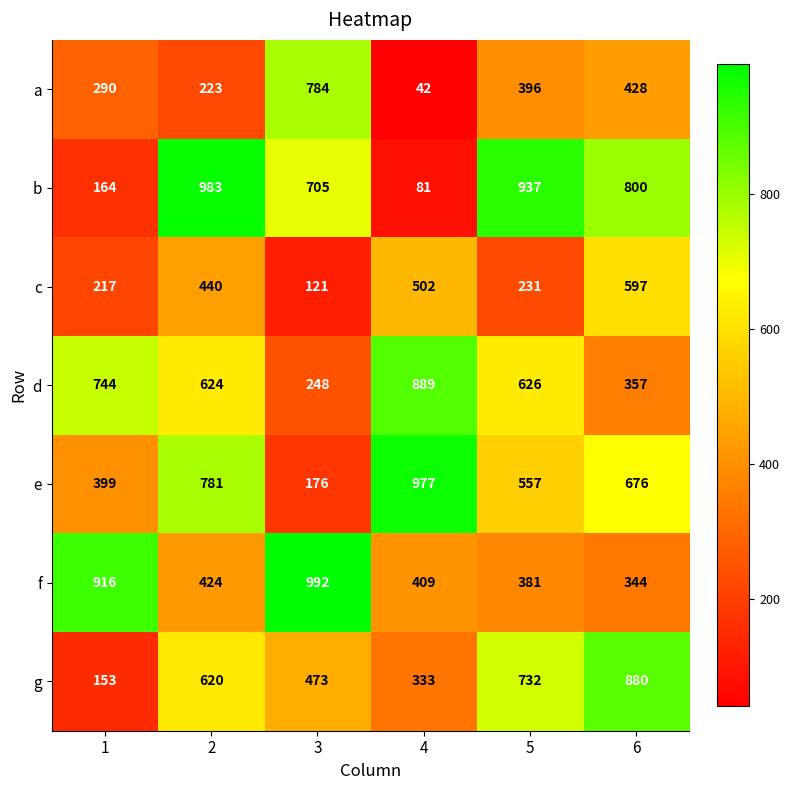

At how many categories does at least one series exceed 802?

6